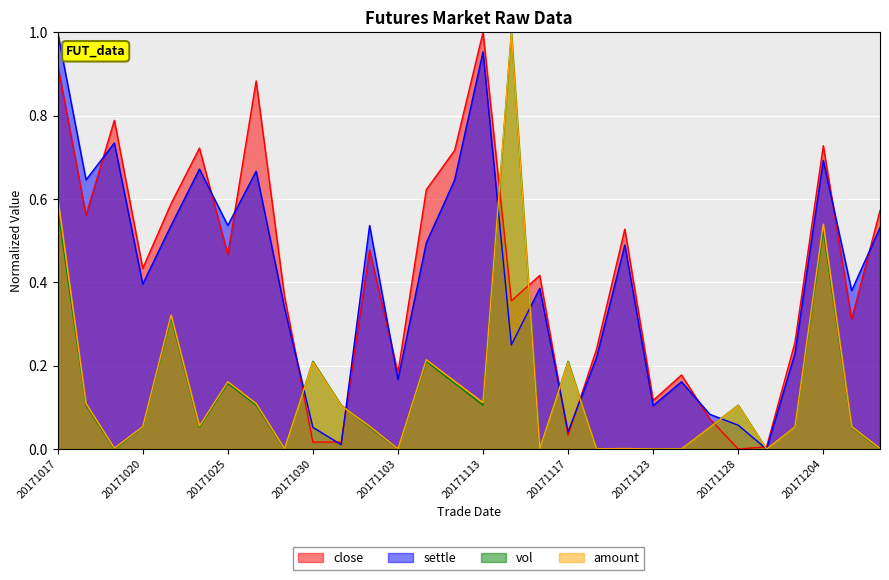

Reading right to left, transcribe all the data shown in this chart.

close: 20171207=0.6	20171206=0.3	20171204=0.7	20171201=0.3	20171130=0.0	20171128=0.0	20171127=0.1	20171124=0.2	20171123=0.1	20171122=0.5	20171120=0.2	20171117=0.0	20171116=0.4	20171115=0.4	20171113=1.0	20171107=0.7	20171106=0.6	20171103=0.2	20171101=0.5	20171031=0.0	20171030=0.0	20171027=0.4	20171026=0.9	20171025=0.5	20171024=0.7	20171023=0.6	20171020=0.4	20171019=0.8	20171018=0.6	20171017=0.9
settle: 20171207=0.5	20171206=0.4	20171204=0.7	20171201=0.2	20171130=0.0	20171128=0.1	20171127=0.1	20171124=0.2	20171123=0.1	20171122=0.5	20171120=0.2	20171117=0.0	20171116=0.4	20171115=0.2	20171113=1.0	20171107=0.6	20171106=0.5	20171103=0.2	20171101=0.5	20171031=0.0	20171030=0.1	20171027=0.3	20171026=0.7	20171025=0.5	20171024=0.7	20171023=0.5	20171020=0.4	20171019=0.7	20171018=0.6	20171017=1.0
vol: 20171207=0.0	20171206=0.1	20171204=0.5	20171201=0.1	20171130=0.0	20171128=0.1	20171127=0.1	20171124=0.0	20171123=0.0	20171122=0.0	20171120=0.0	20171117=0.2	20171116=0.0	20171115=1.0	20171113=0.1	20171107=0.2	20171106=0.2	20171103=0.0	20171101=0.1	20171031=0.1	20171030=0.2	20171027=0.0	20171026=0.1	20171025=0.2	20171024=0.1	20171023=0.3	20171020=0.1	20171019=0.0	20171018=0.1	20171017=0.6
amount: 20171207=0.0	20171206=0.1	20171204=0.5	20171201=0.1	20171130=0.0	20171128=0.1	20171127=0.1	20171124=0.0	20171123=0.0	20171122=0.0	20171120=0.0	20171117=0.2	20171116=0.0	20171115=1.0	20171113=0.1	20171107=0.2	20171106=0.2	20171103=0.0	20171101=0.1	20171031=0.1	20171030=0.2	20171027=0.0	20171026=0.1	20171025=0.2	20171024=0.1	20171023=0.3	20171020=0.1	20171019=0.0	20171018=0.1	20171017=0.6